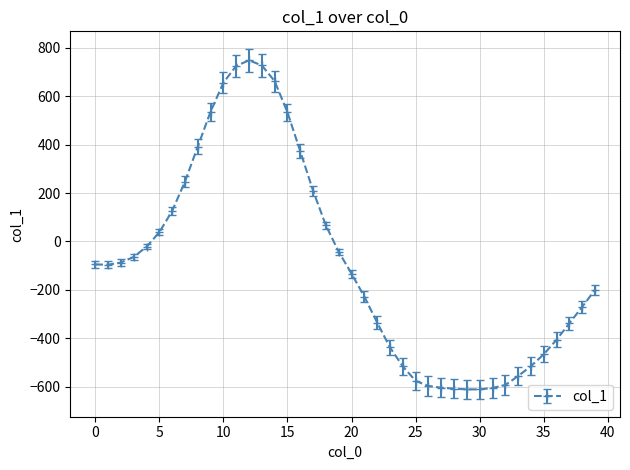

What is the average value?

-89